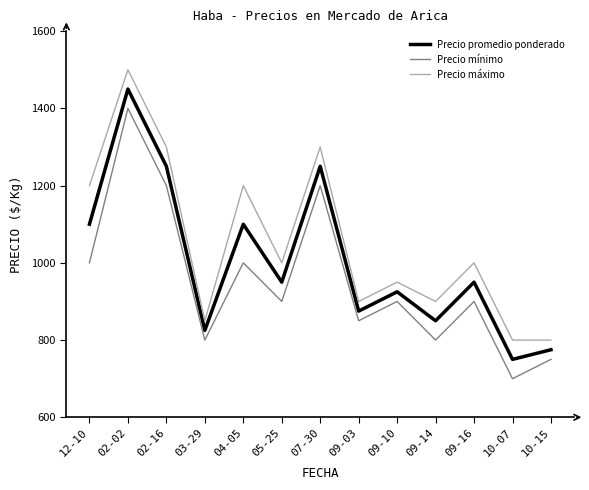

The value of Precio mínimo at 12-10 is 1000. True or false?

True